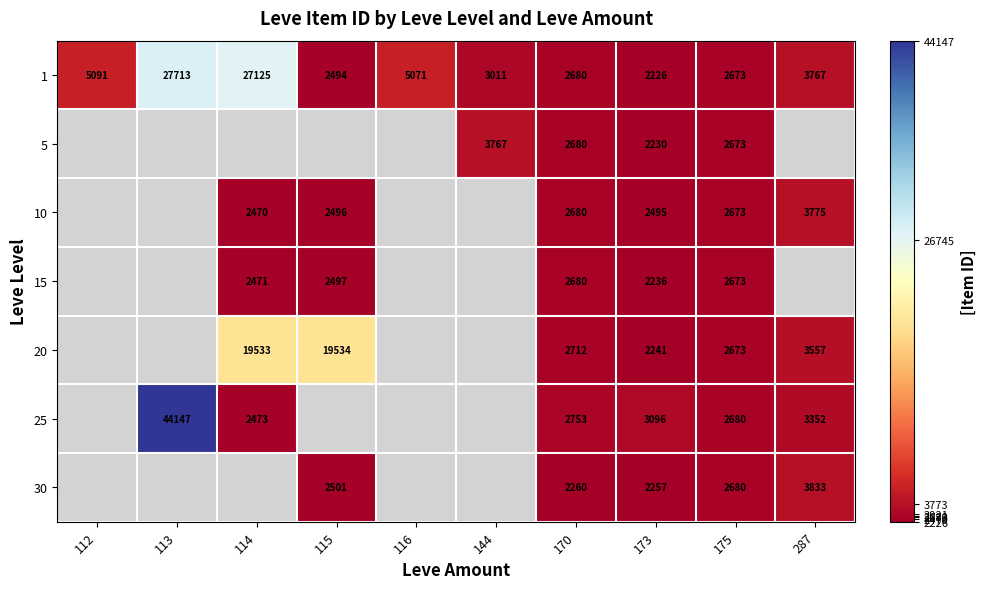

The 20 series shows 909 at 173. True or false?

False